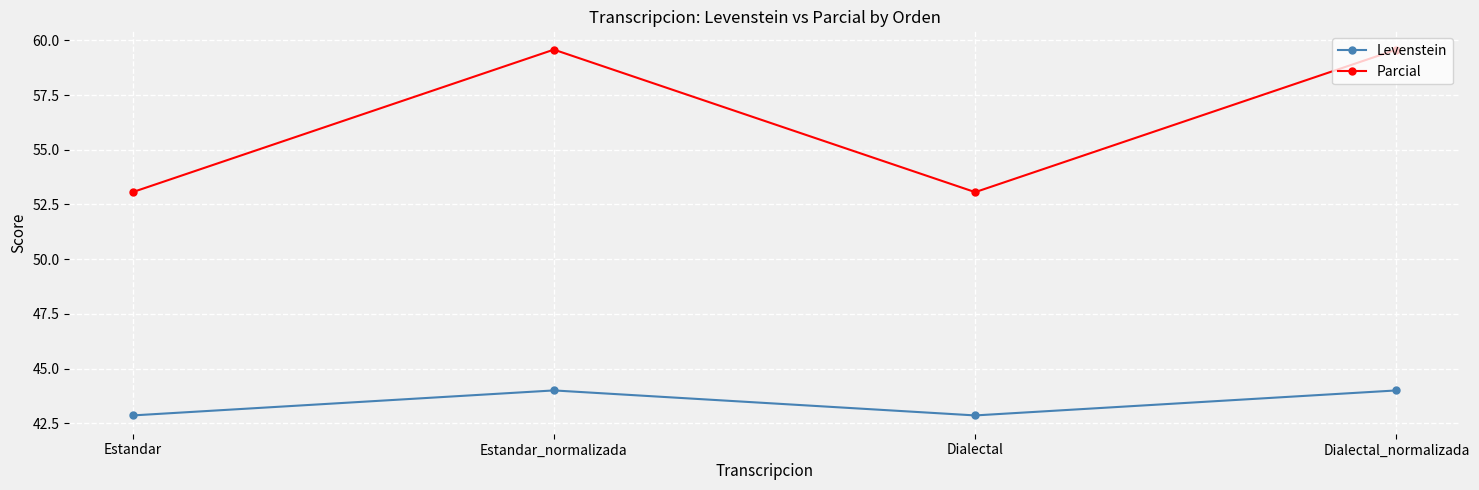

List the series in order of their overall mean, highest first.

Parcial, Levenstein